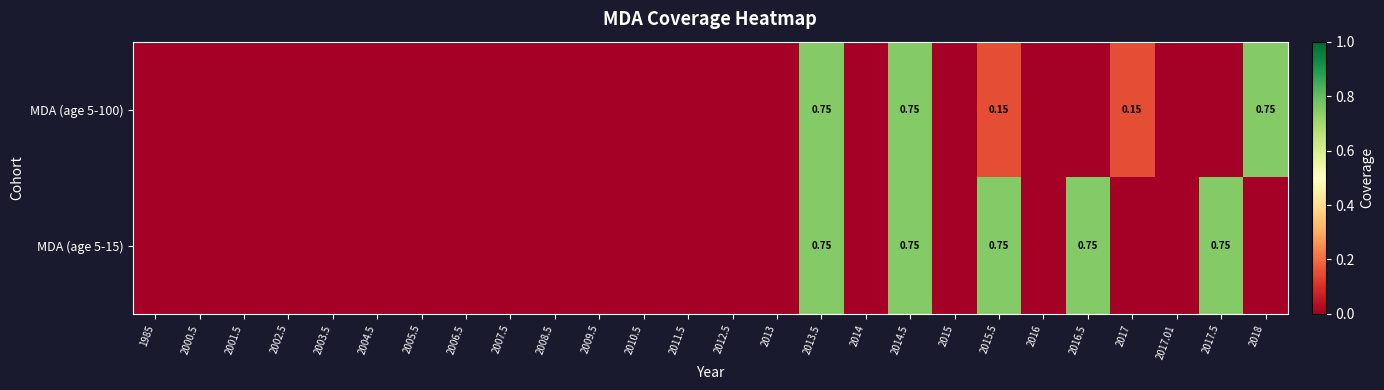

What is the sum of all MDA (age 5-15) values?

3.8